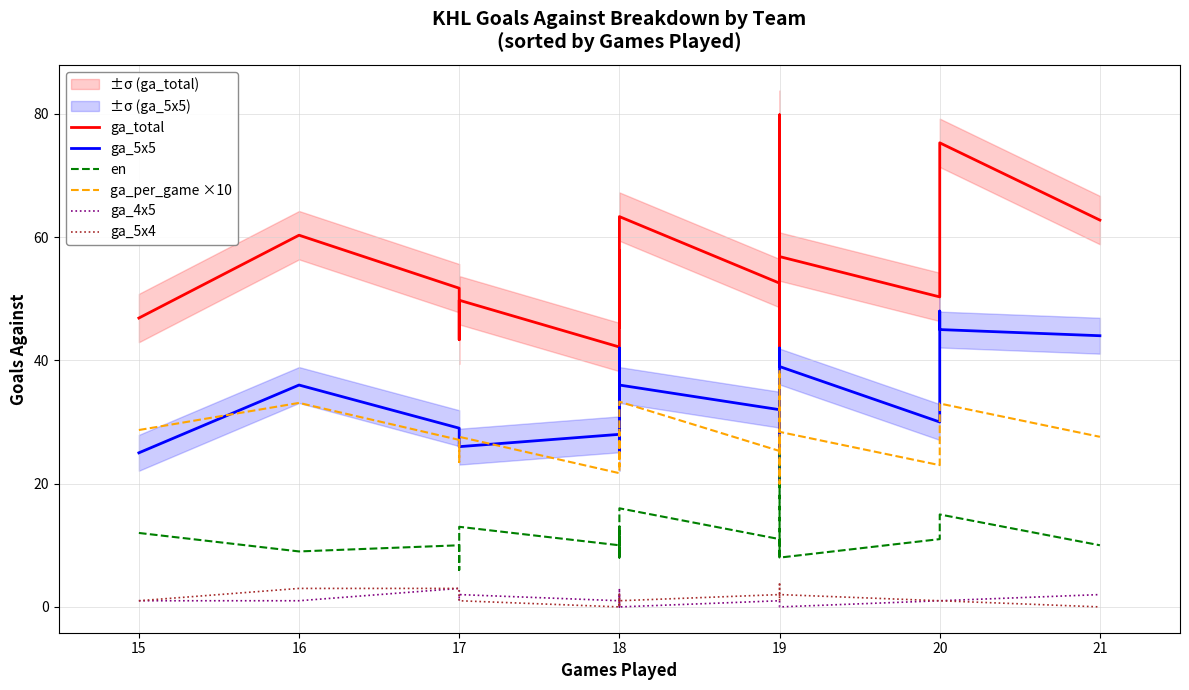

True or false: ga_4x5 and en intersect in this chart.

False